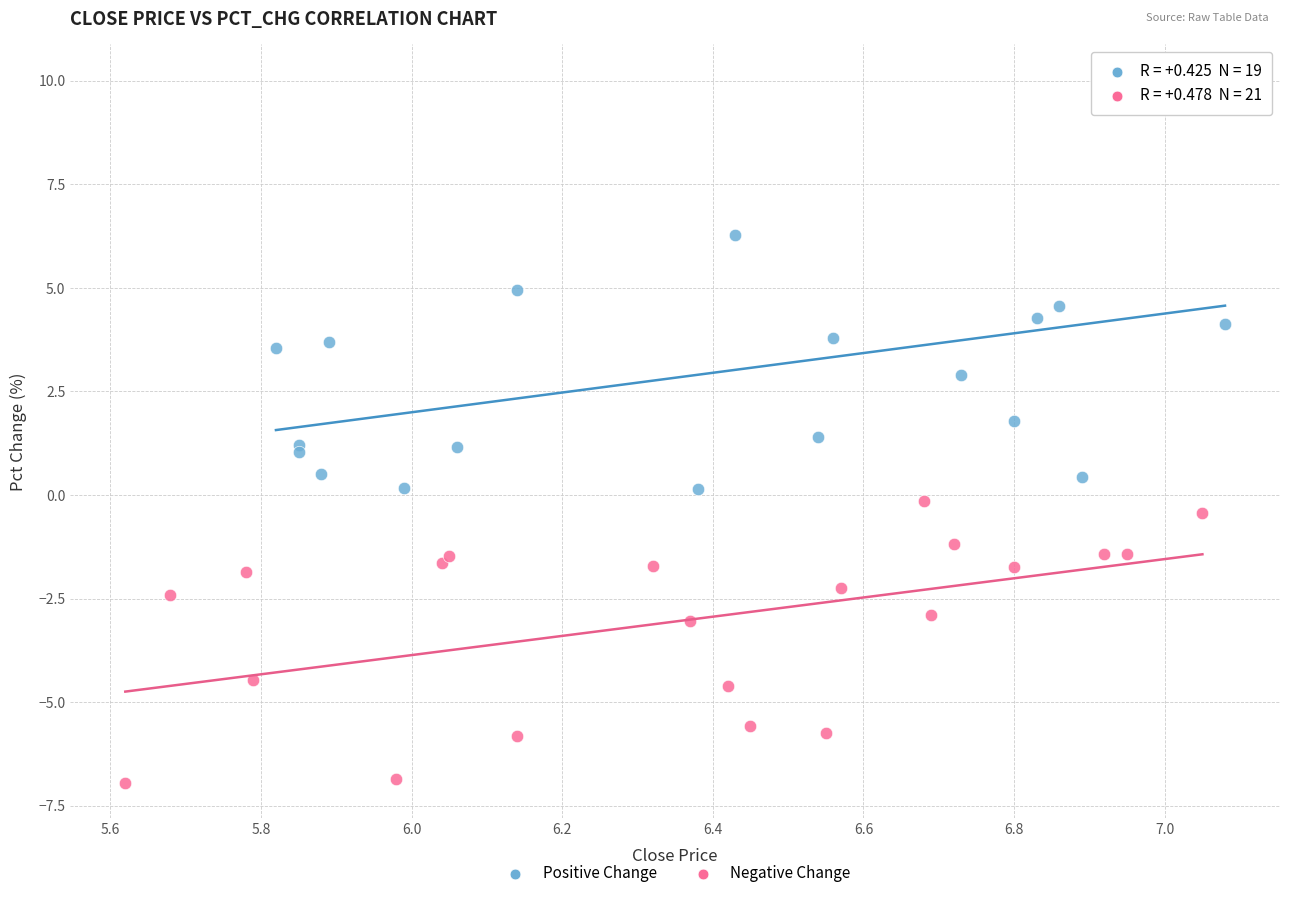

Which series contains the highest Y value?

Positive Change